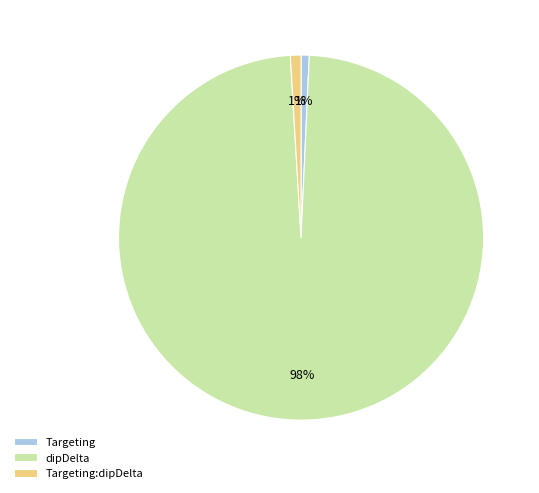

What is the majority slice?

dipDelta